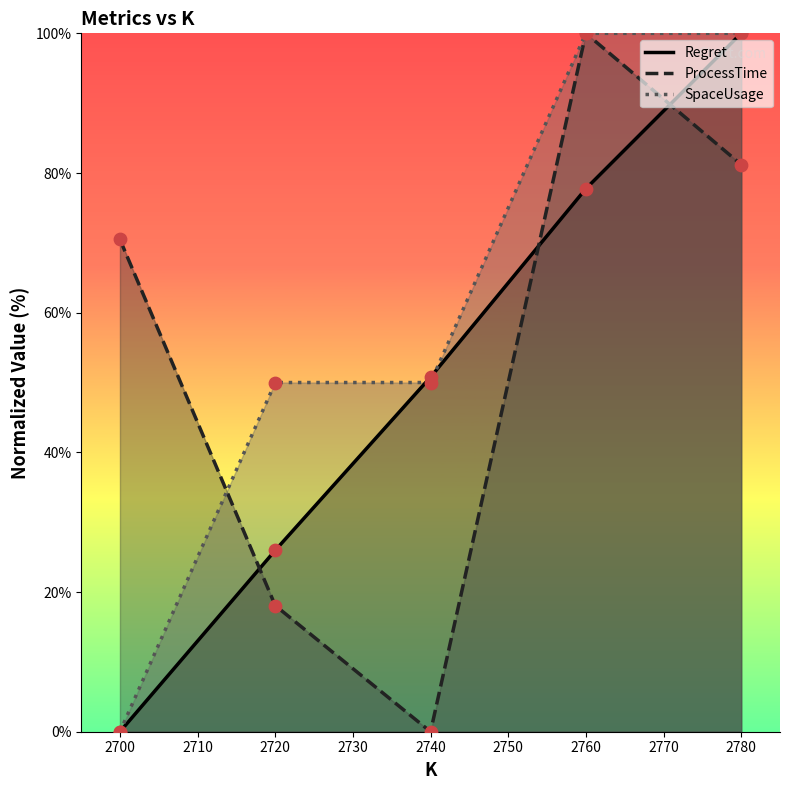

At which category is the sum across all series the highest?

2780